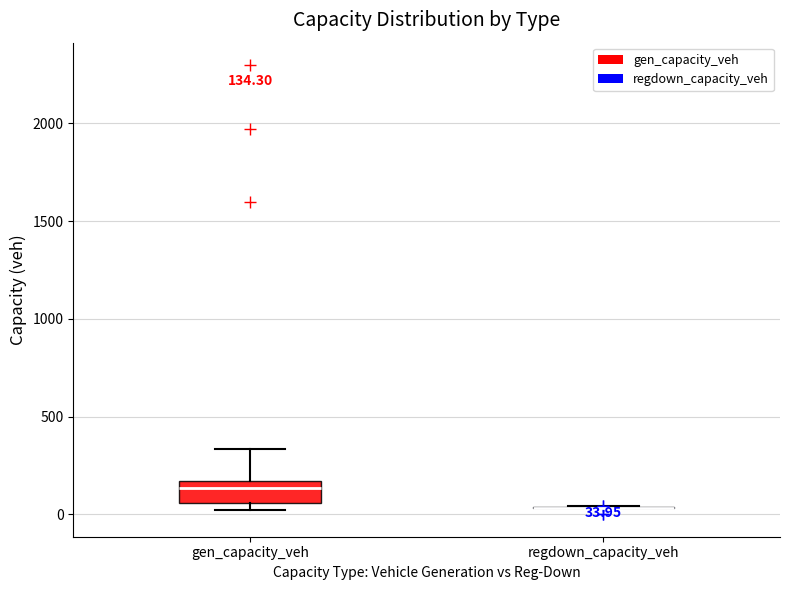

Comparing the boxes themselves (not the whiskers), which one is the tallest?

gen_capacity_veh